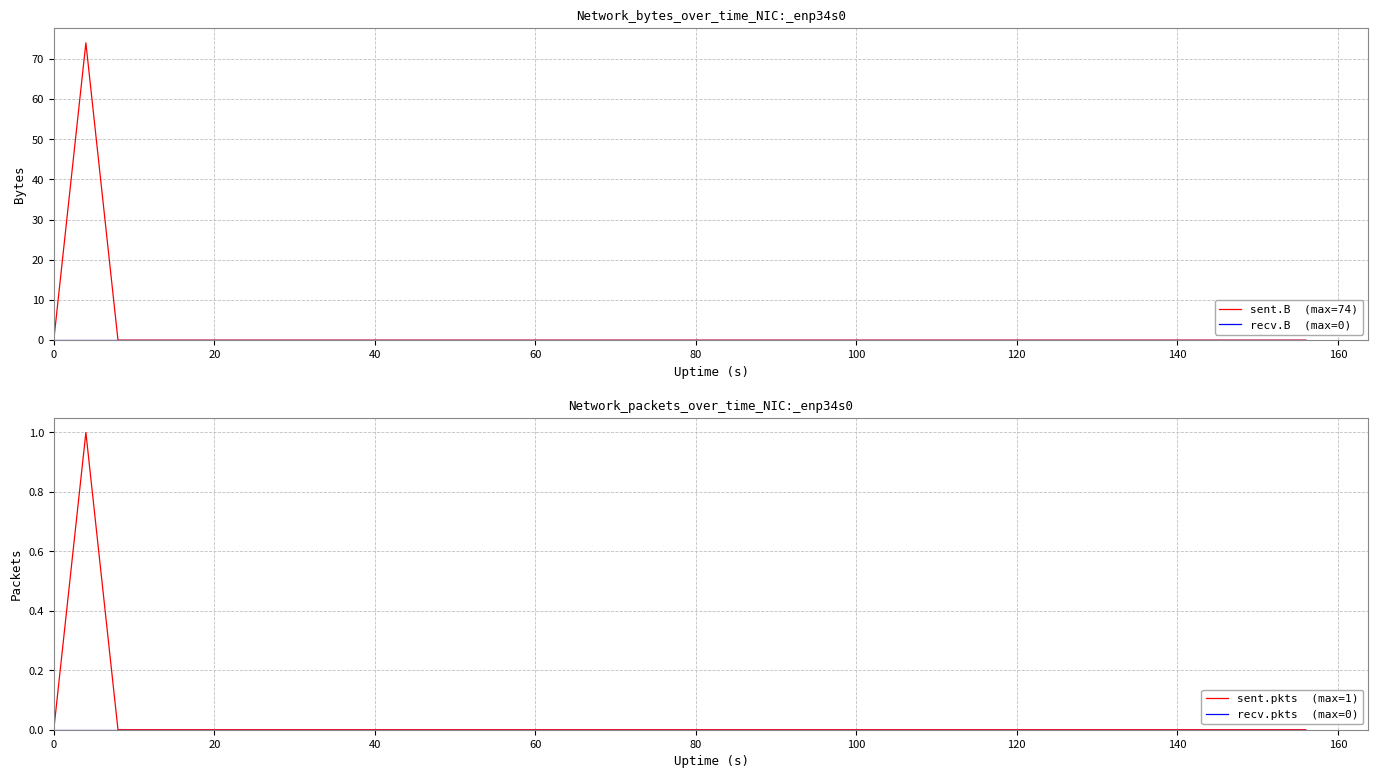

Reading right to left, extract all data points from this chart.

sent.B  (max=74): 0	0	0	0	0	0	0	0	0	0	0	0	0	0	0	0	0	0	0	0	0	0	0	0	0	0	0	0	0	0	0	0	0	0	0	0	0	0	74	0
recv.B  (max=0): 0	0	0	0	0	0	0	0	0	0	0	0	0	0	0	0	0	0	0	0	0	0	0	0	0	0	0	0	0	0	0	0	0	0	0	0	0	0	0	0
sent.pkts  (max=1): 0	0	0	0	0	0	0	0	0	0	0	0	0	0	0	0	0	0	0	0	0	0	0	0	0	0	0	0	0	0	0	0	0	0	0	0	0	0	1	0
recv.pkts  (max=0): 0	0	0	0	0	0	0	0	0	0	0	0	0	0	0	0	0	0	0	0	0	0	0	0	0	0	0	0	0	0	0	0	0	0	0	0	0	0	0	0